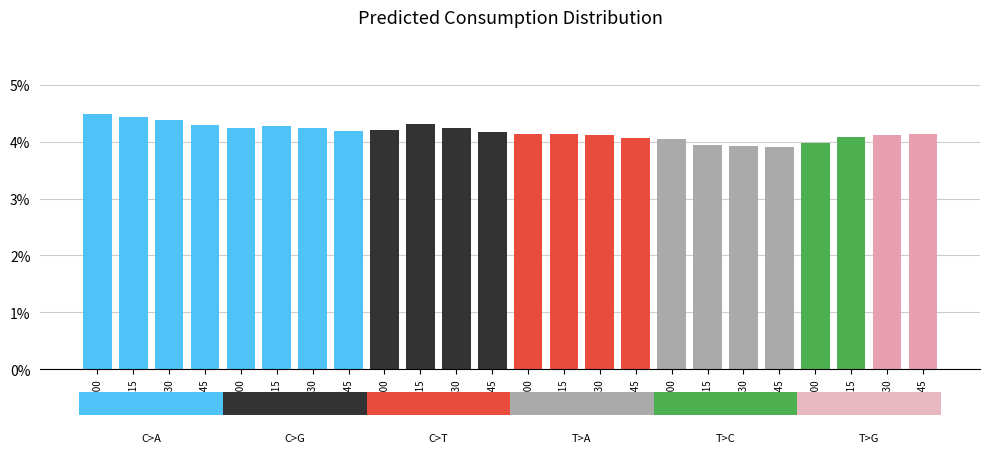

Between 04:45 and 03:00, which is larger?

03:00